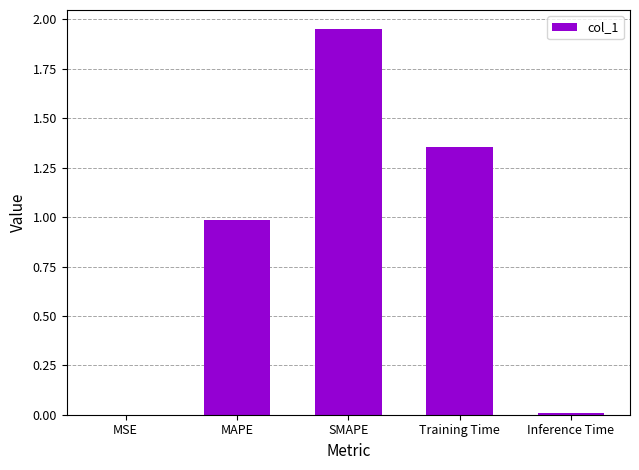

True or false: the data shows 0.0 at Inference Time.

True